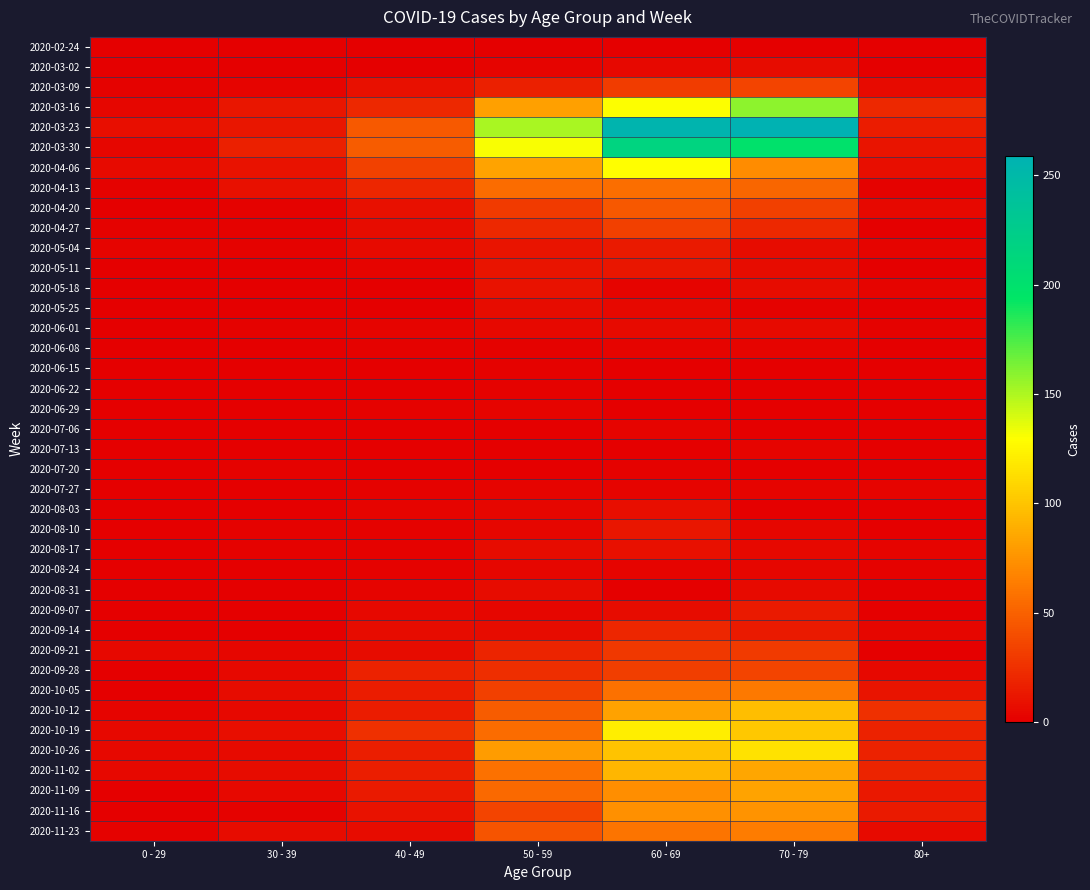

List the series in order of their peak value, lowest first.

2020-02-24, 2020-06-15, 2020-06-22, 2020-07-20, 2020-06-08, 2020-06-29, 2020-07-06, 2020-07-13, 2020-07-27, 2020-08-24, 2020-06-01, 2020-03-02, 2020-05-25, 2020-08-31, 2020-08-03, 2020-08-17, 2020-05-18, 2020-05-11, 2020-08-10, 2020-05-04, 2020-09-07, 2020-09-14, 2020-09-21, 2020-04-27, 2020-03-09, 2020-09-28, 2020-04-20, 2020-04-13, 2020-10-05, 2020-11-23, 2020-11-16, 2020-11-09, 2020-11-02, 2020-10-12, 2020-10-26, 2020-10-19, 2020-04-06, 2020-03-16, 2020-03-30, 2020-03-23